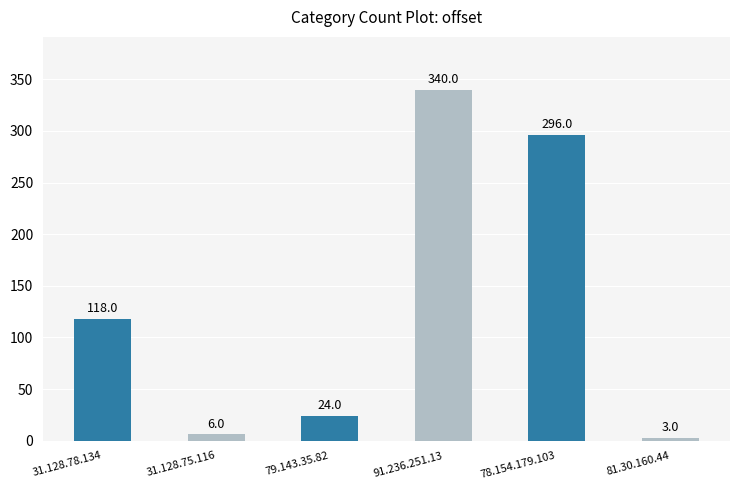

Approximately how many times larger is the value at 79.143.35.82 compared to 31.128.75.116?

4.0